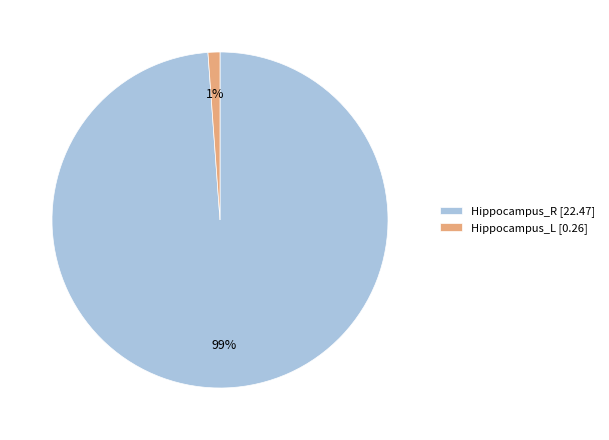

How many slices are in this pie chart?

2